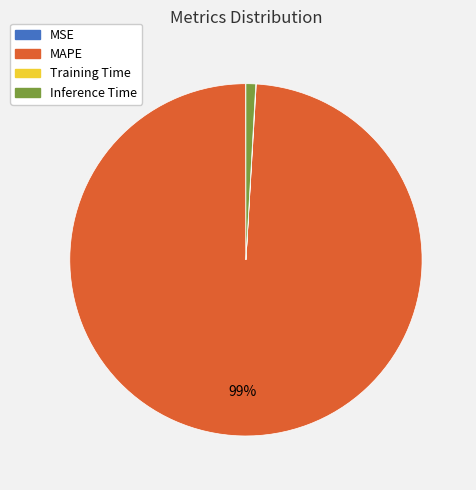

To the nearest percent, what percentage of the pie is MAPE?

99%